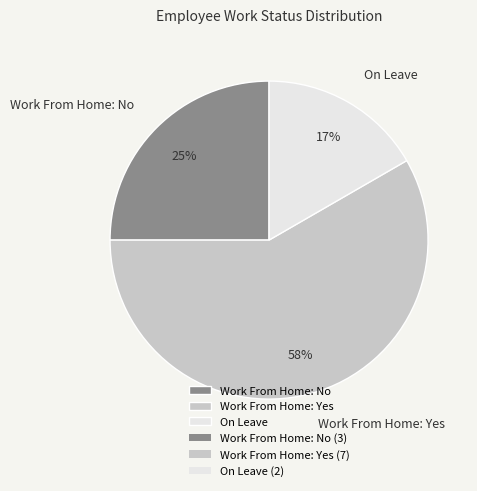

Which has a higher value, Work From Home: Yes or On Leave?

Work From Home: Yes